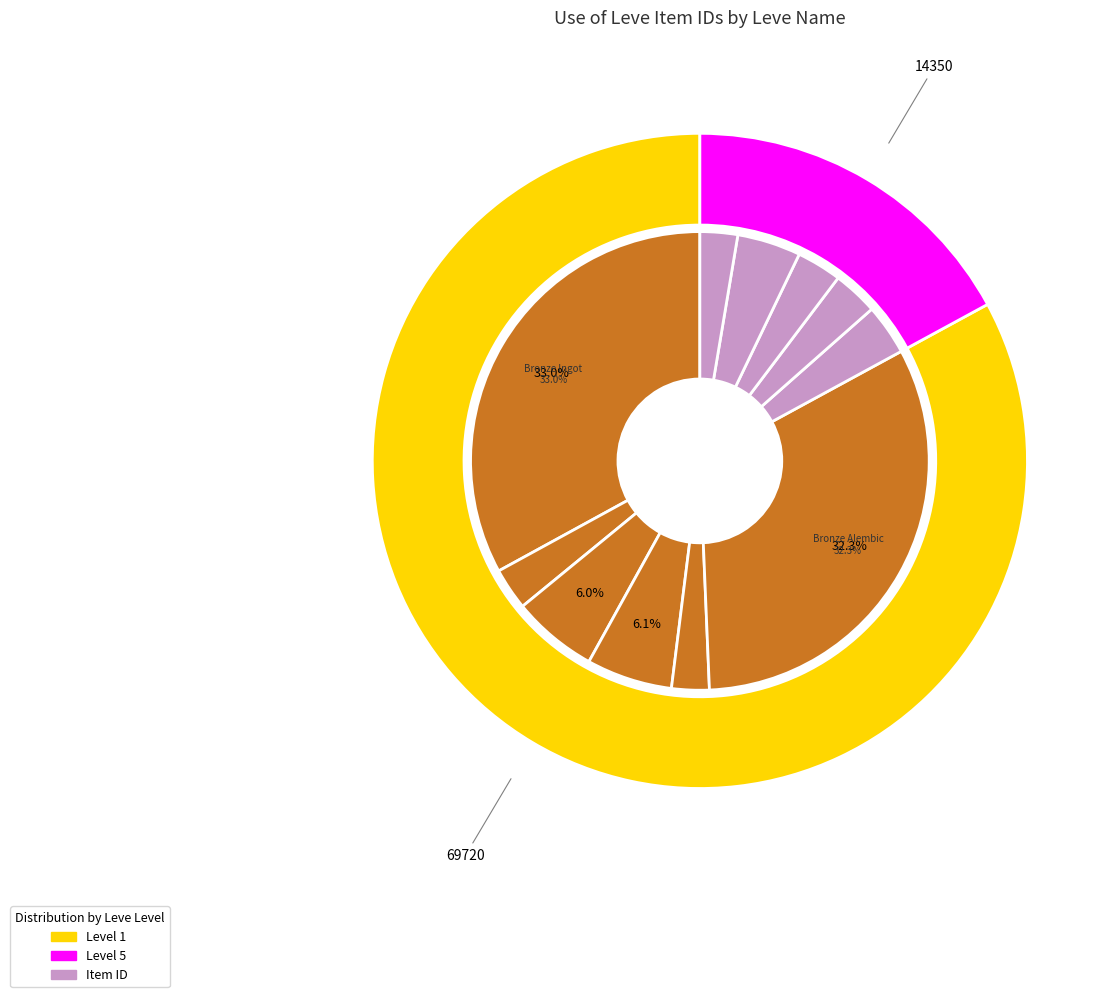

What percentage do Bronze Skillet and Bronze Plate together represent?

9.0%